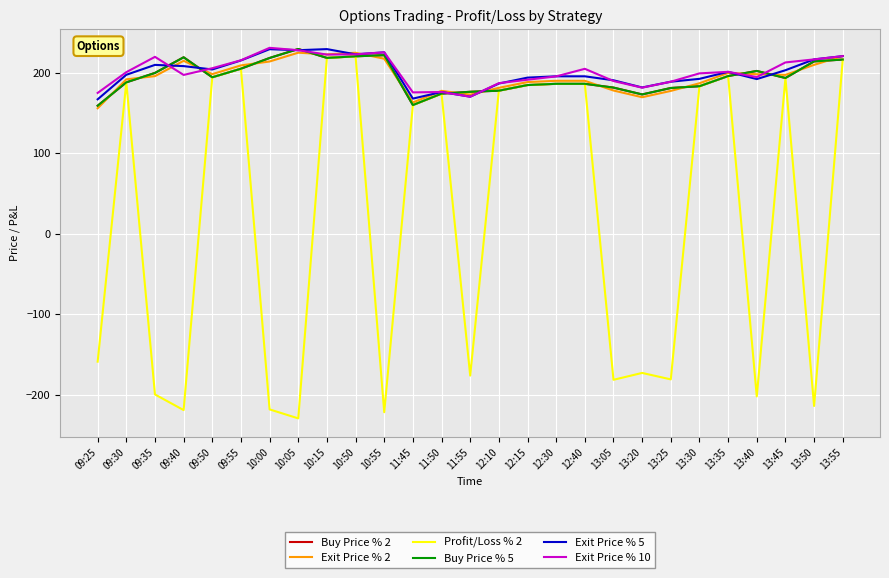

The Exit Price % 5 series shows 188.6 at 13:25. True or false?

True